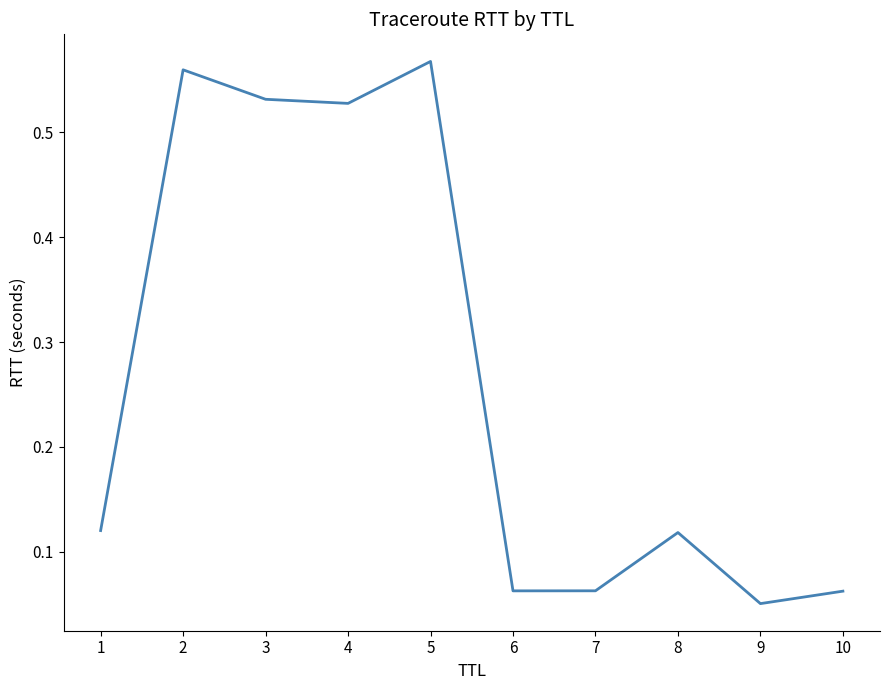

Does the chart have visible grid lines?

No